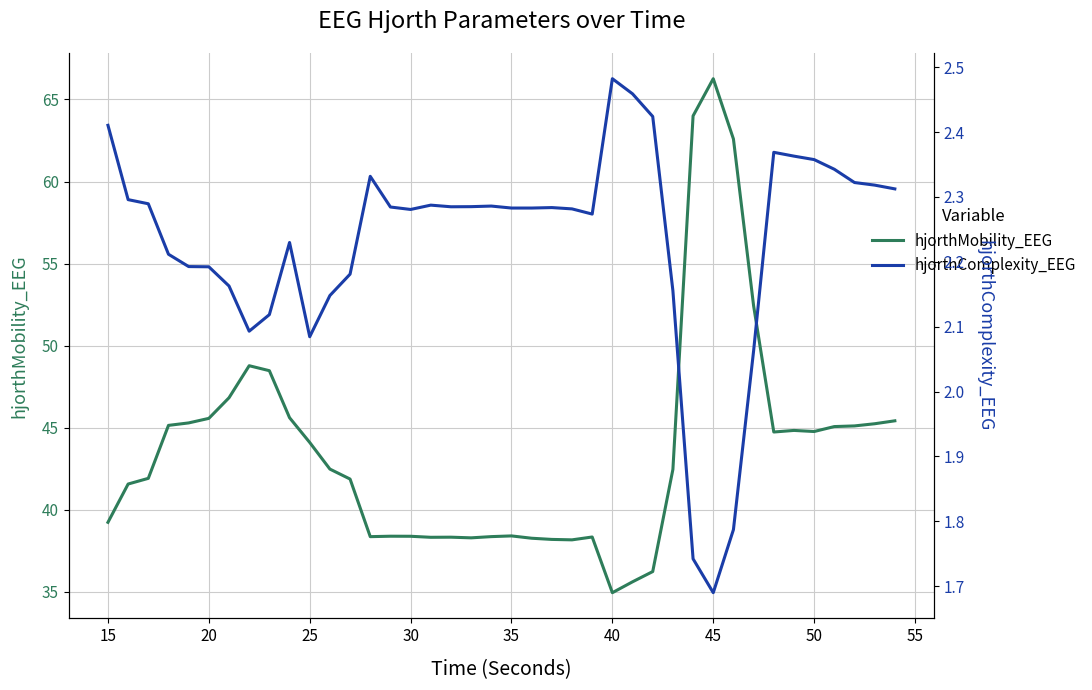

What is the average value of the hjorthMobility_EEG series?

43.7